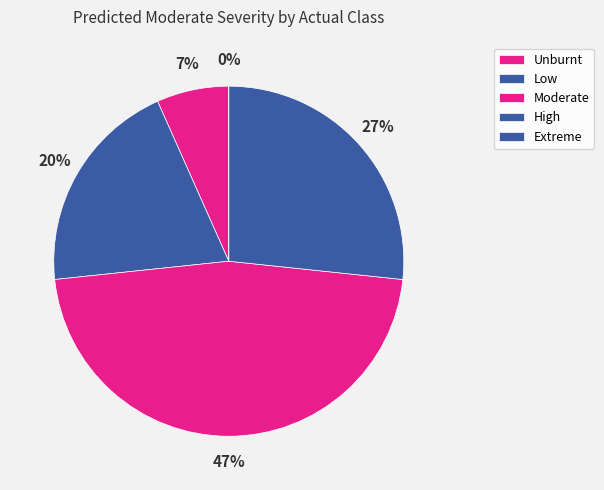

How many segments does this pie chart have?

5